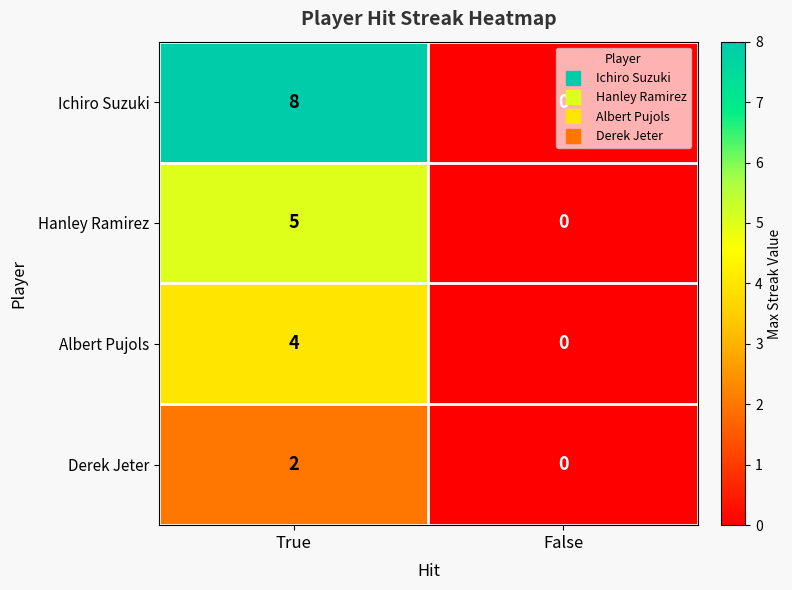

List the series in order of their peak value, lowest first.

Derek Jeter, Albert Pujols, Hanley Ramirez, Ichiro Suzuki